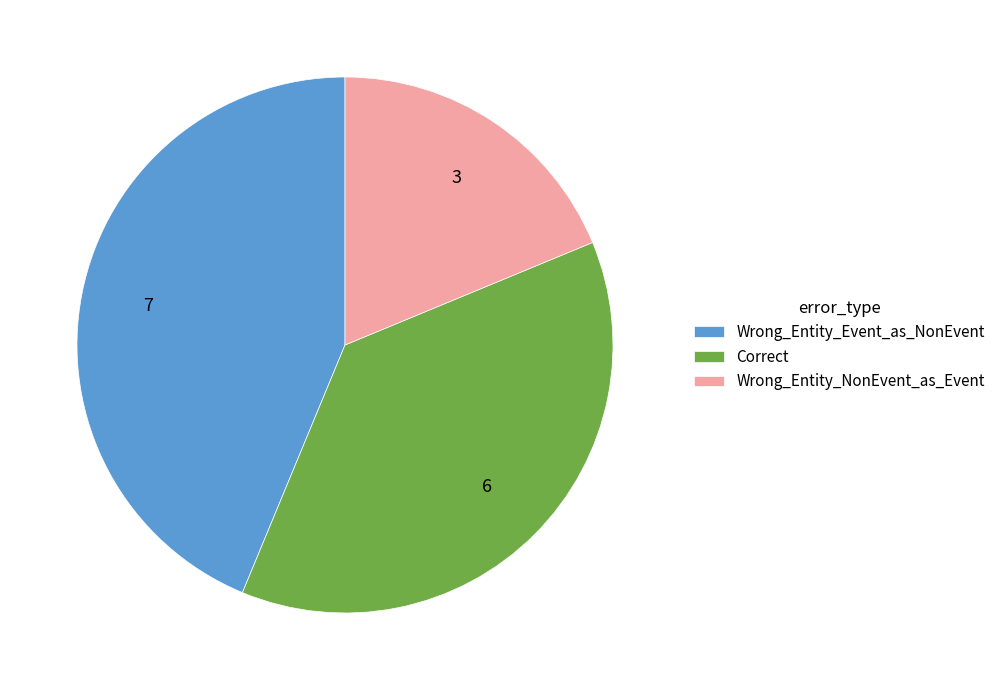

How many slices are in this pie chart?

3